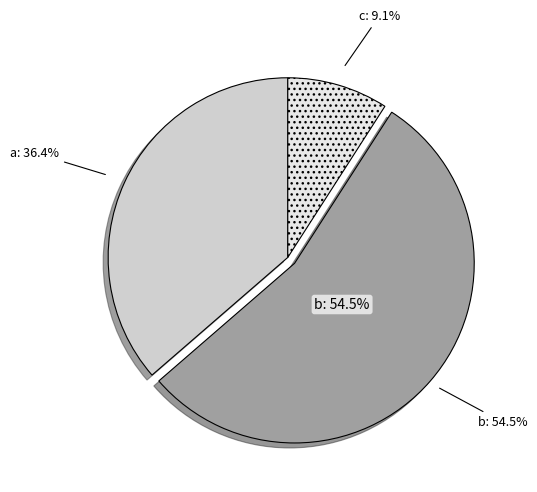

To the nearest percent, what percentage of the pie is c?

9%